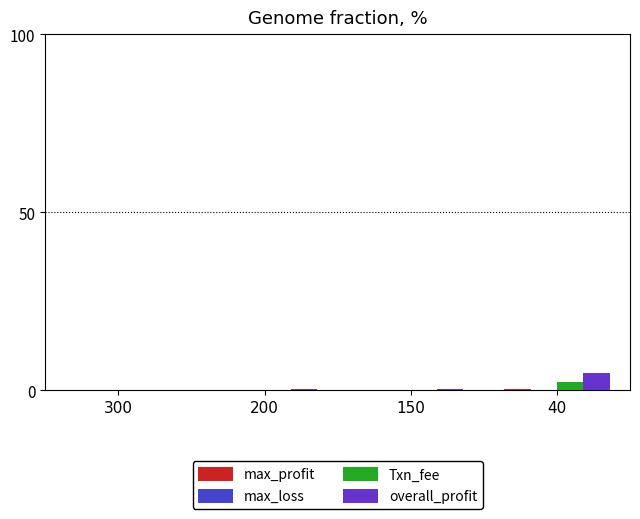

How many categories are shown in the chart?

4